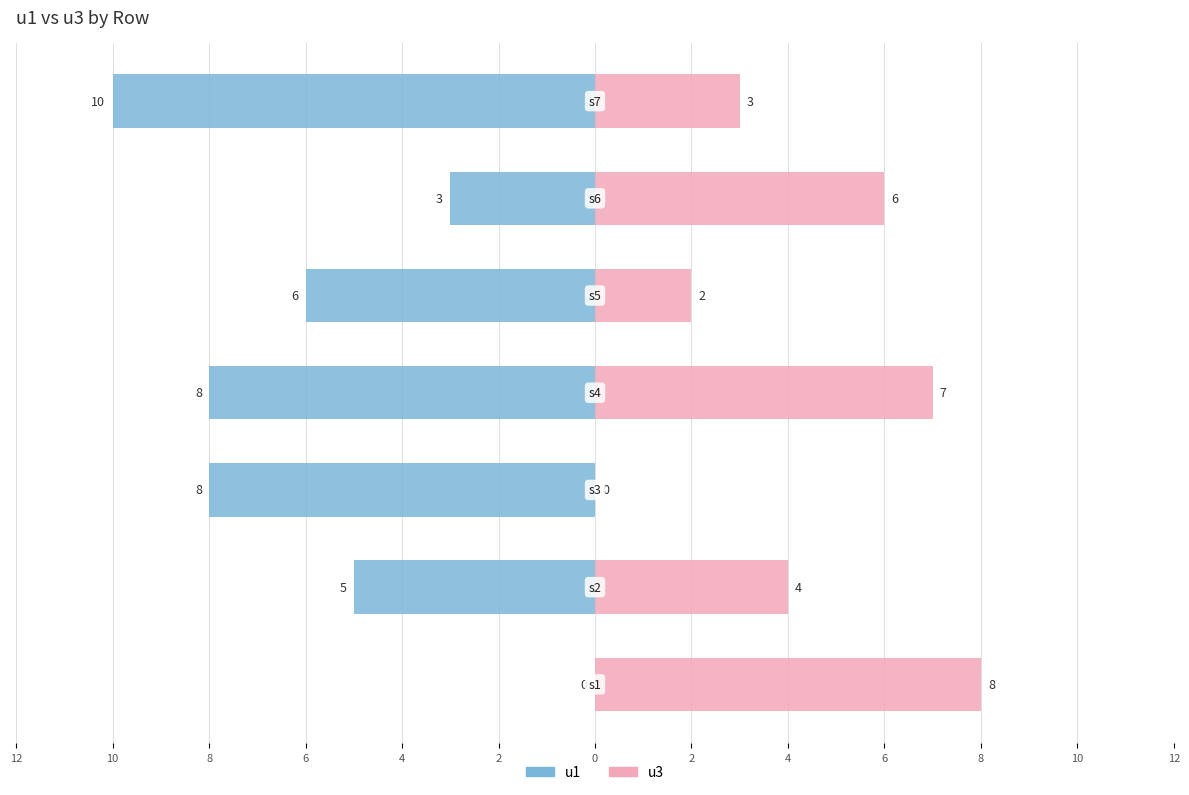

Between 10 and 2, which series saw the biggest shift?

u1